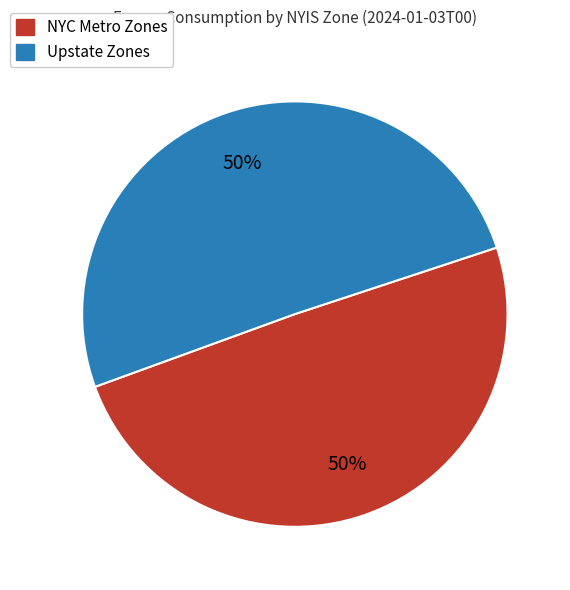

To the nearest percent, what is the average slice percentage?

50%